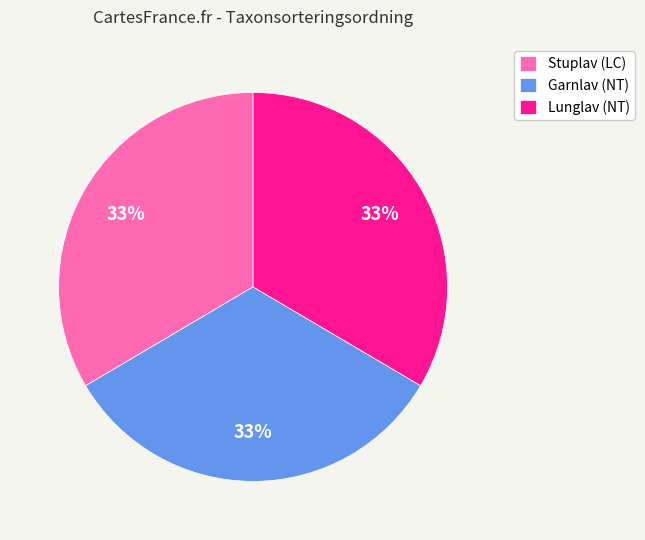

To the nearest percent, what is the combined percentage of Stuplav (LC) and Lunglav (NT)?

67%